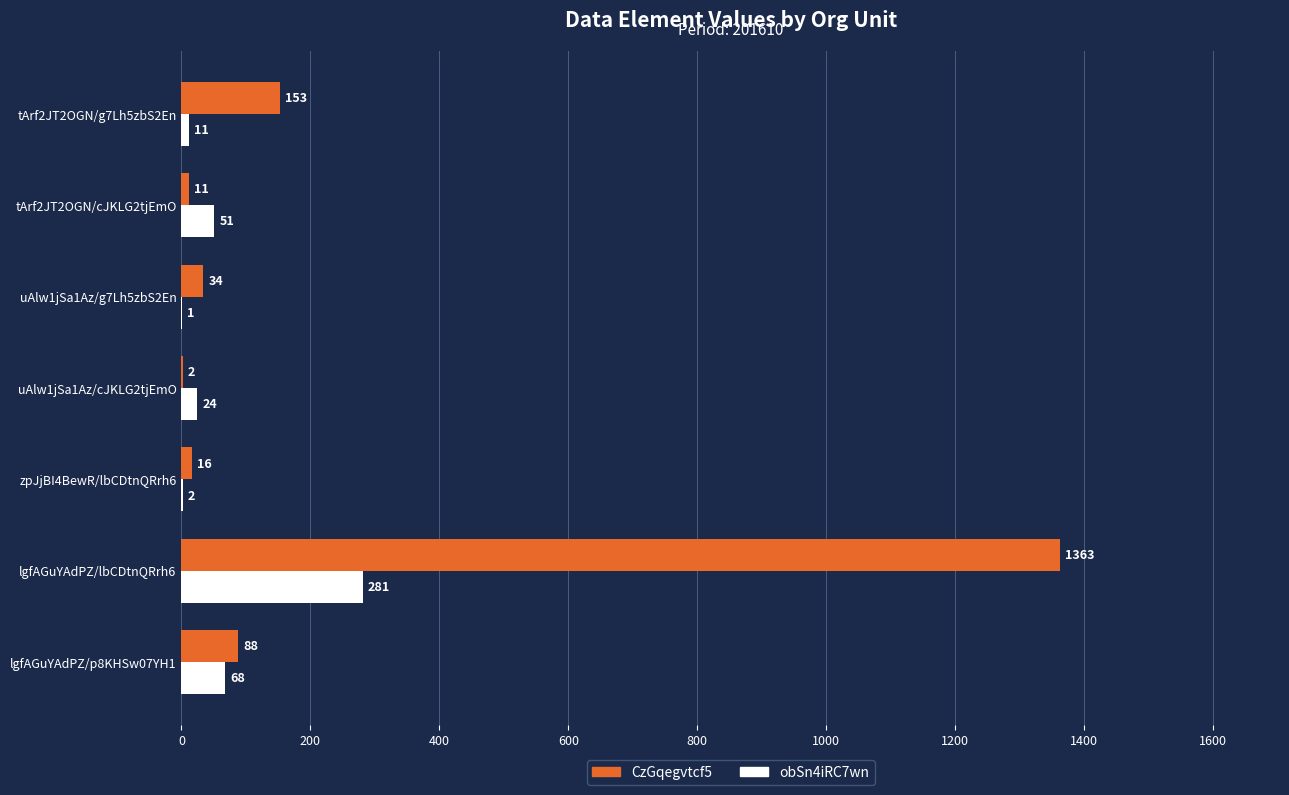

Which label corresponds to the largest value in the chart?

lgfAGuYAdPZ/lbCDtnQRrh6